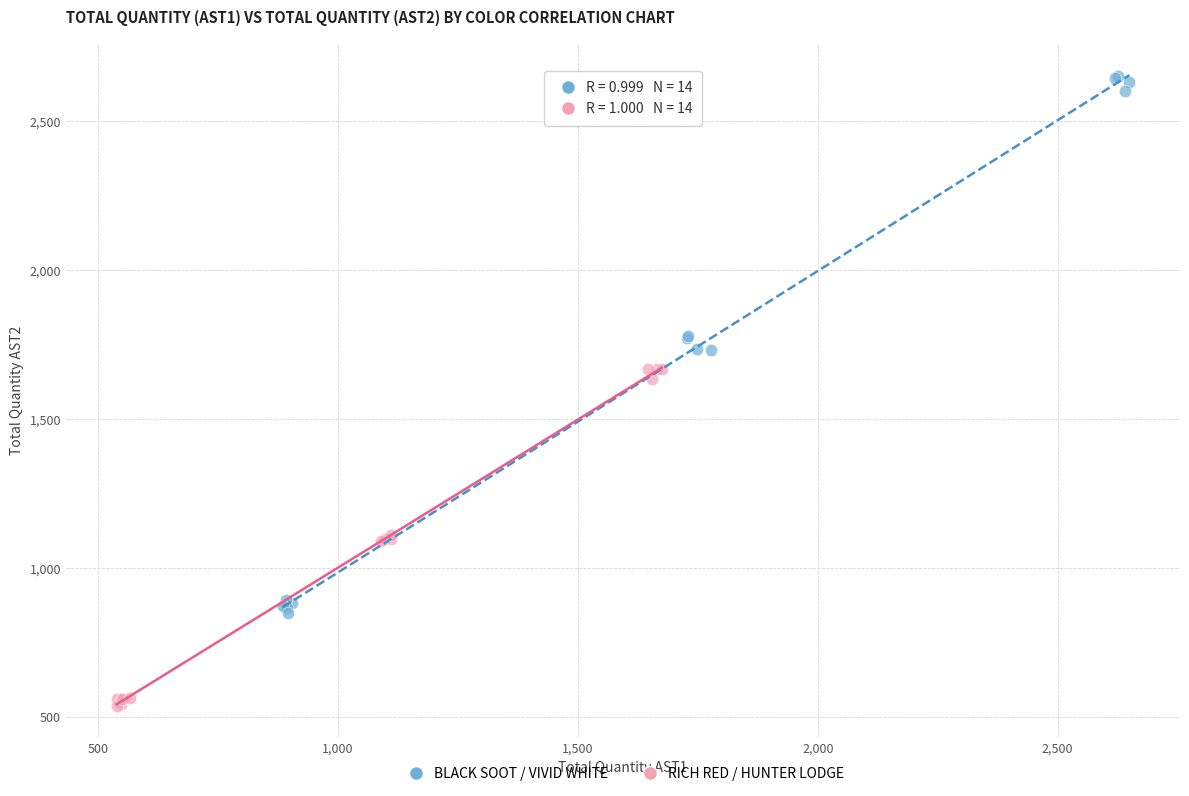

Which series has the widest spread of Y values?

BLACK SOOT / VIVID WHITE